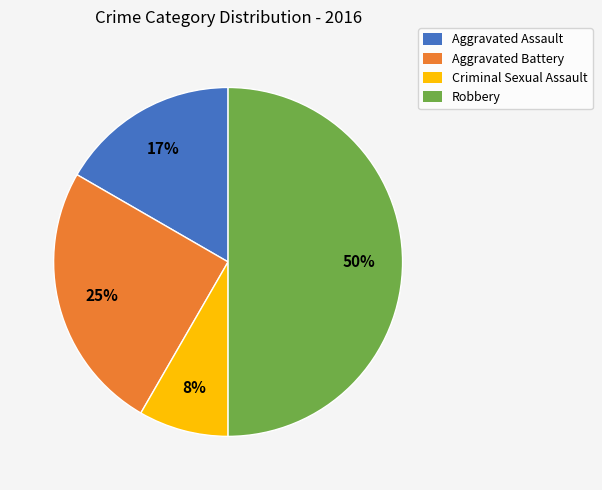

To the nearest percent, what is the difference between the largest and smallest slice percentages?

42%